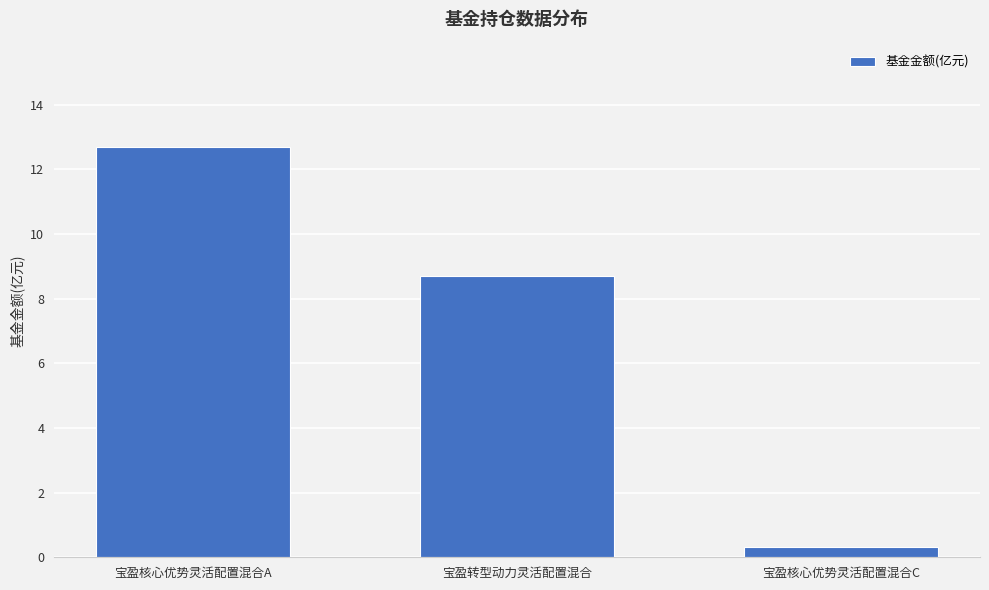

Is it true that the value at 宝盈核心优势灵活配置混合A is 12.7?

True